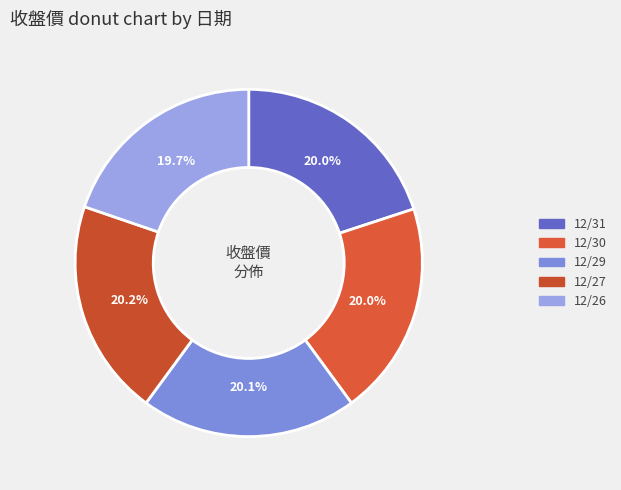

Which has a higher value, 12/29 or 12/27?

12/27